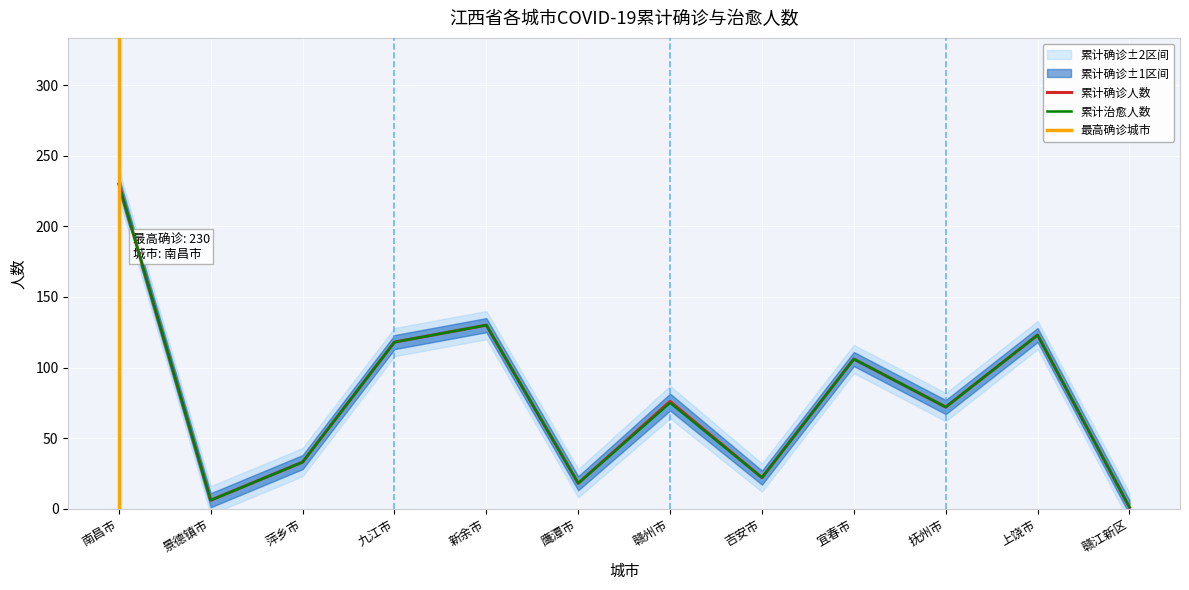

In 累计确诊人数, how many points are lower than both neighbors (excluding endpoints)?

4